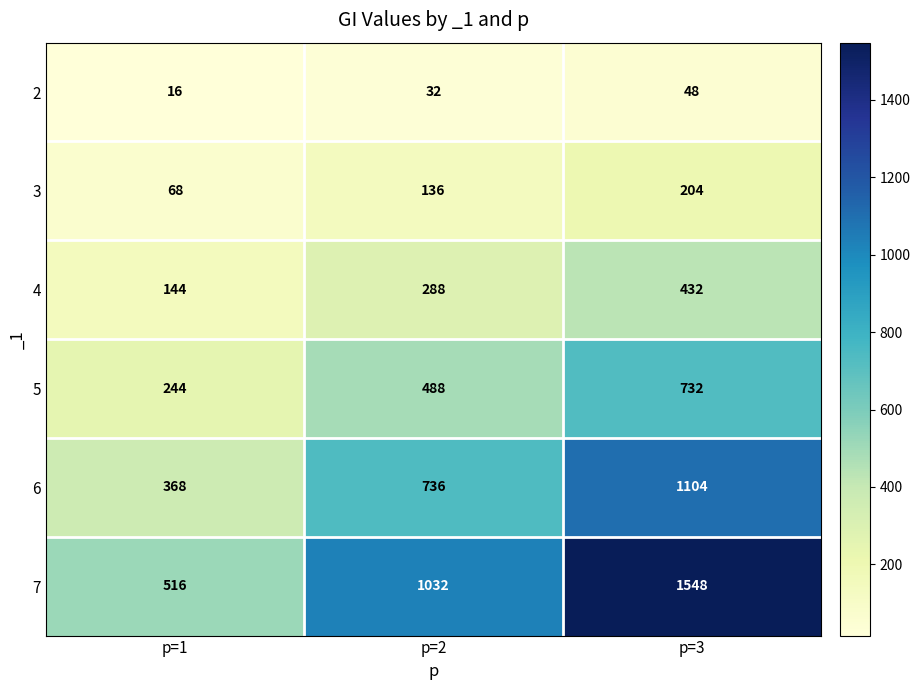

Which series has the largest total across all categories?

7